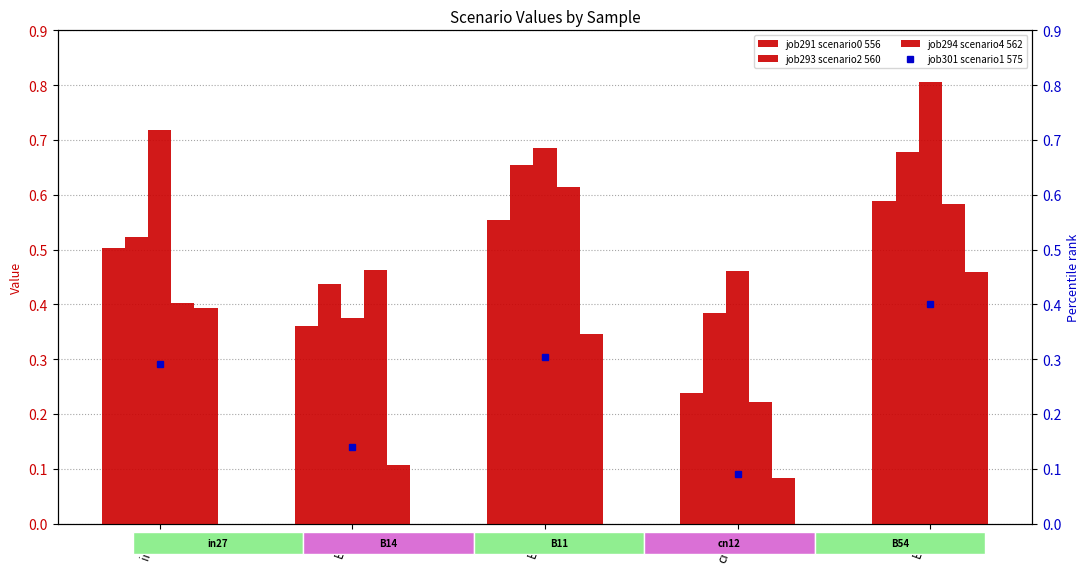

Reading left to right, transcribe all the data shown in this chart.

job291_scenario0_556: 0.5	0.4	0.6	0.2	0.6
job293_scenario2_560: 0.5	0.4	0.7	0.4	0.7
job294_scenario4_562: 0.7	0.4	0.7	0.5	0.8
job297_scenario1_570: 0.4	0.5	0.6	0.2	0.6
job298_scenario0_571: 0.4	0.1	0.3	0.1	0.5